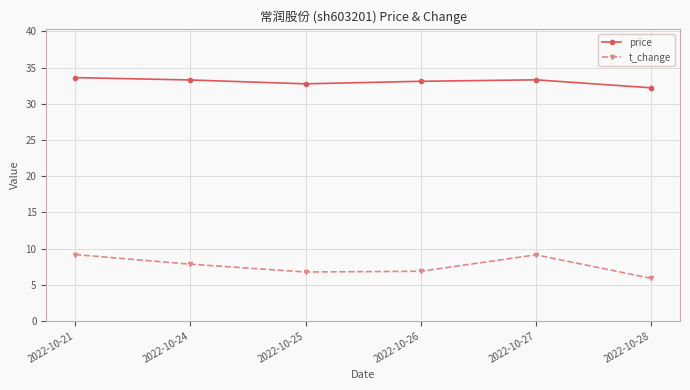

True or false: t_change and price intersect in this chart.

False